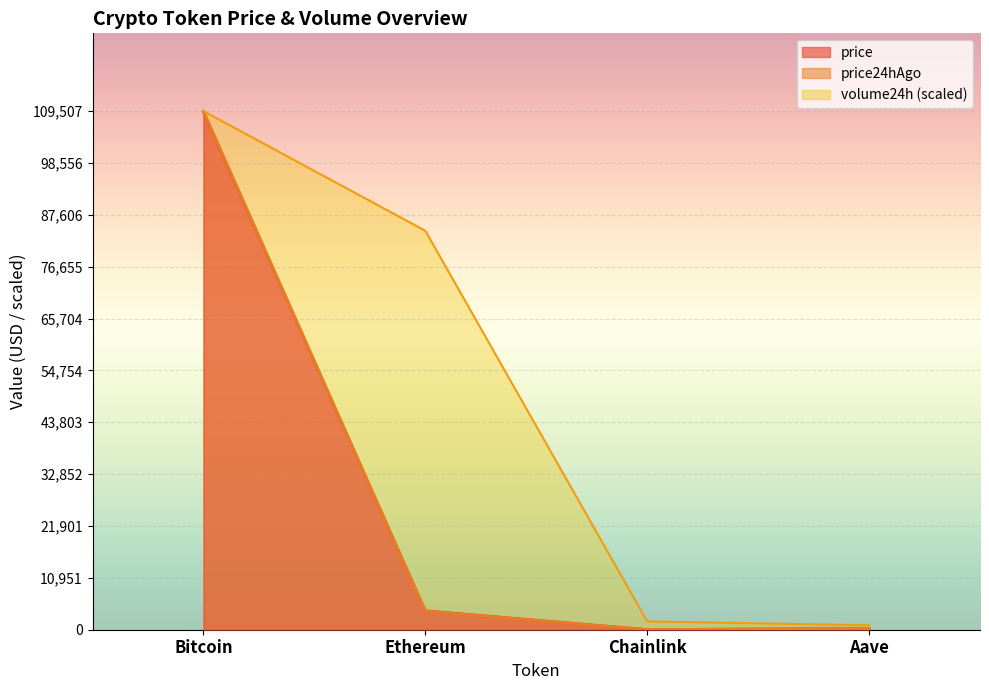

Rank the series at Bitcoin from highest to lowest value.

price24hAgo, volume24h, price